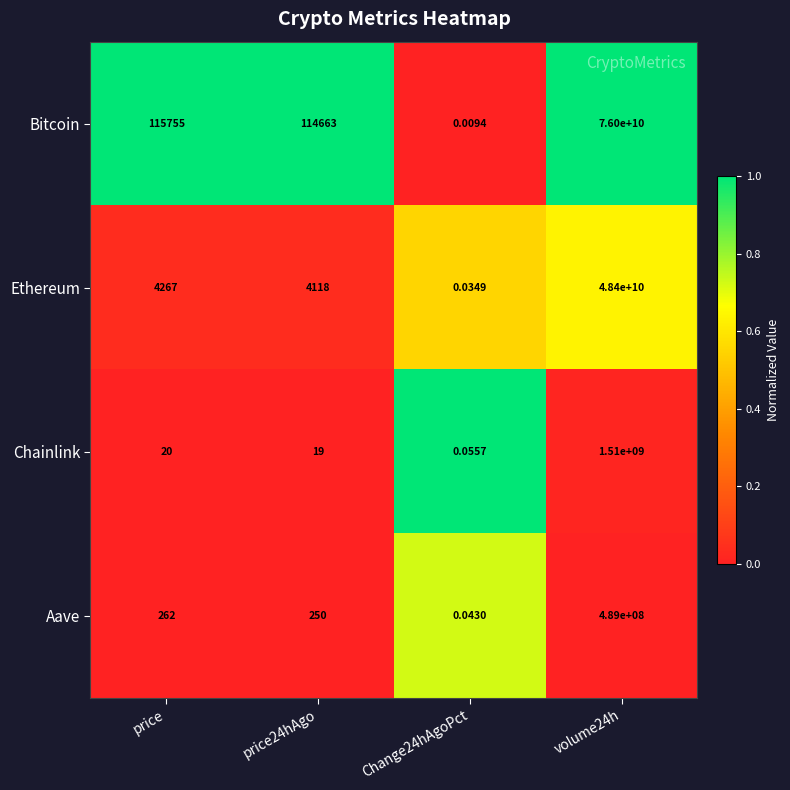

Rank the series by their maximum value, from highest to lowest.

Bitcoin, Ethereum, Chainlink, Aave